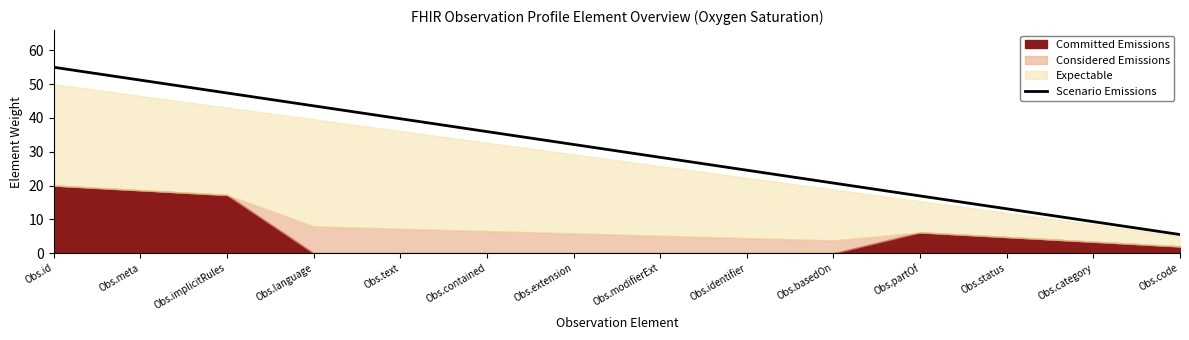

Rank the categories by Scenario Emissions value from highest to lowest.

Obs.id, Obs.meta, Obs.implicitRules, Obs.language, Obs.text, Obs.contained, Obs.extension, Obs.modifierExt, Obs.identifier, Obs.basedOn, Obs.partOf, Obs.status, Obs.category, Obs.code